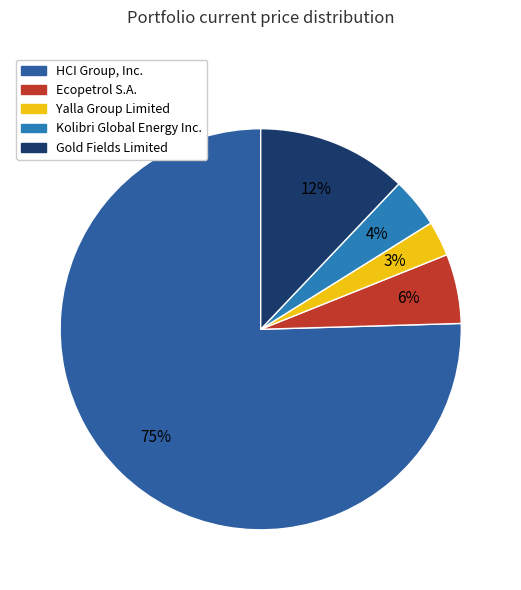

Count the number of slices in the pie.

5